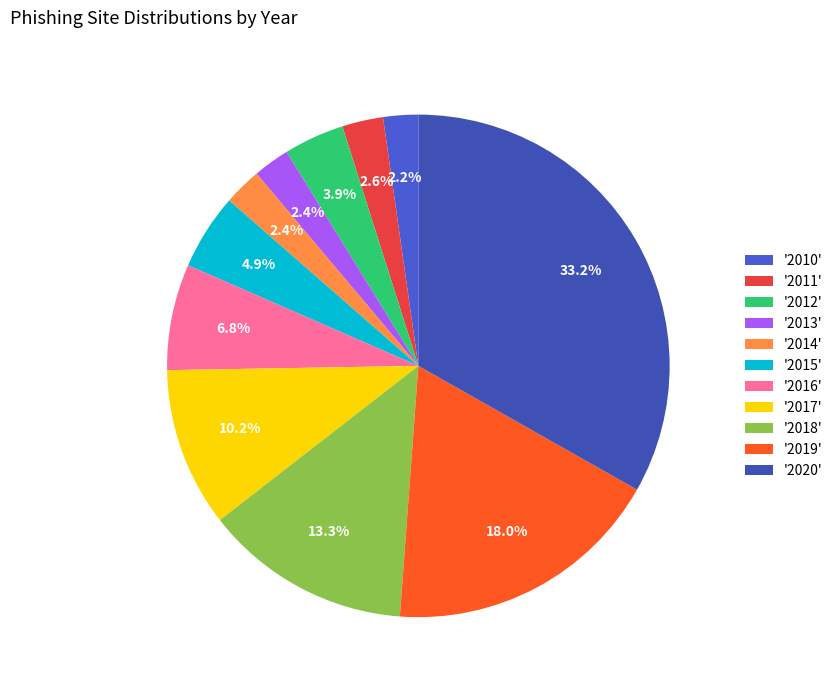

How many slices are in this pie chart?

11